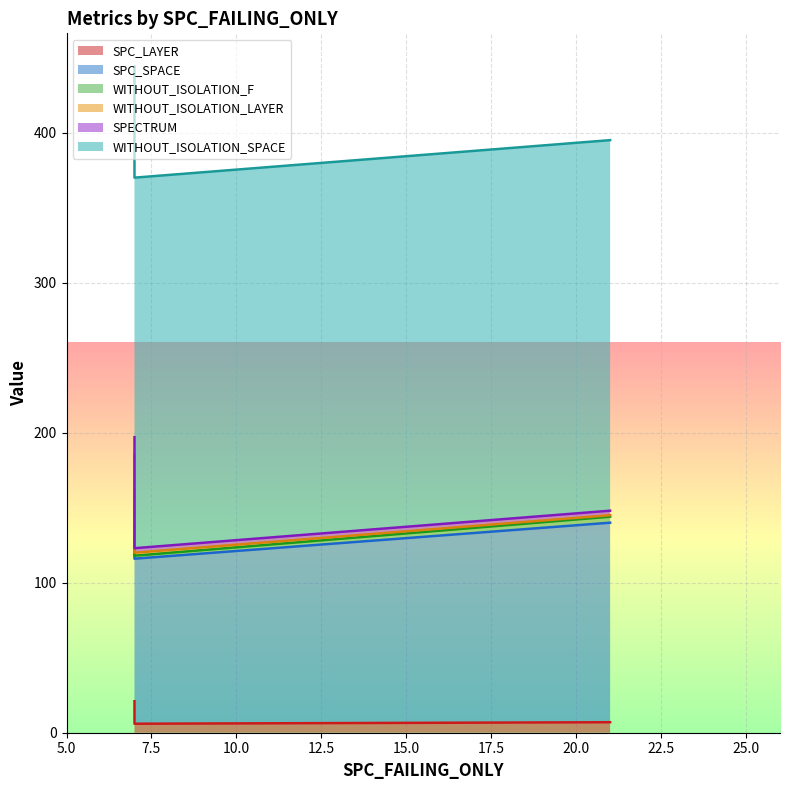

Which series has the largest total across all categories?

WITHOUT_ISOLATION_SPACE